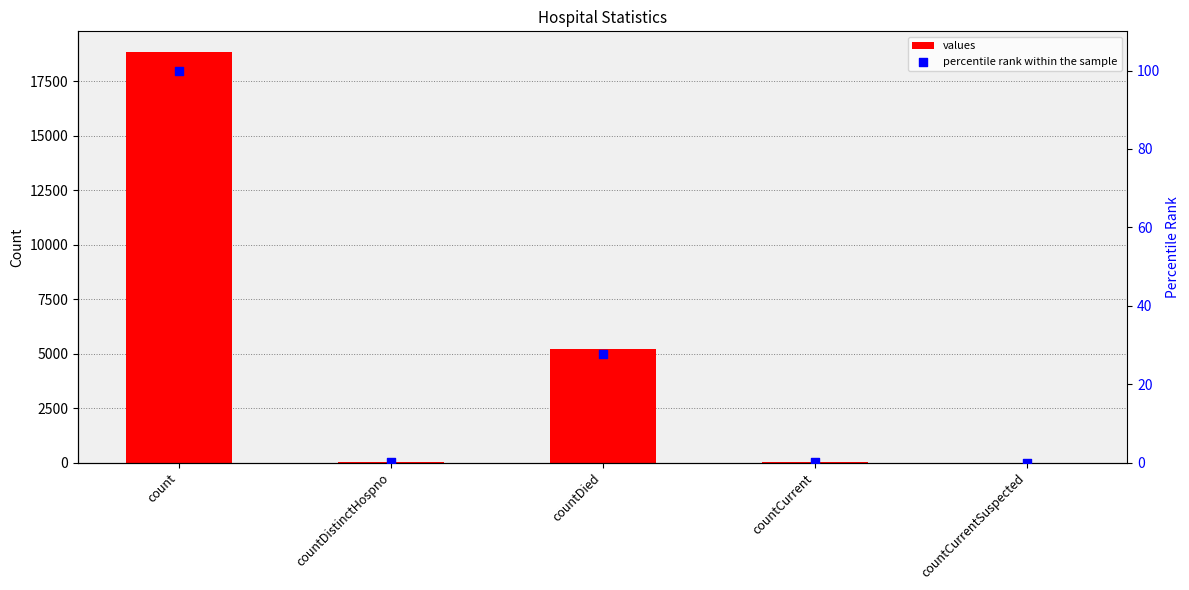

At which category is the sum across all series the highest?

count